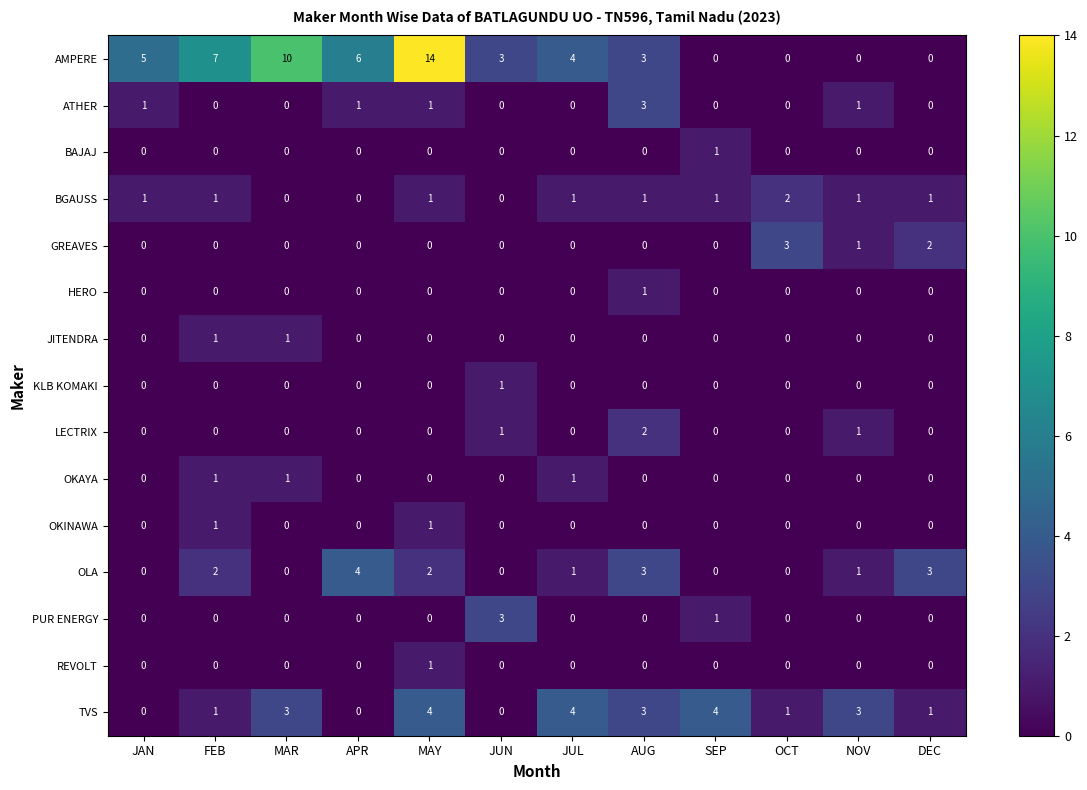

Count the JITENDRA values in the range 0 to 1.

12